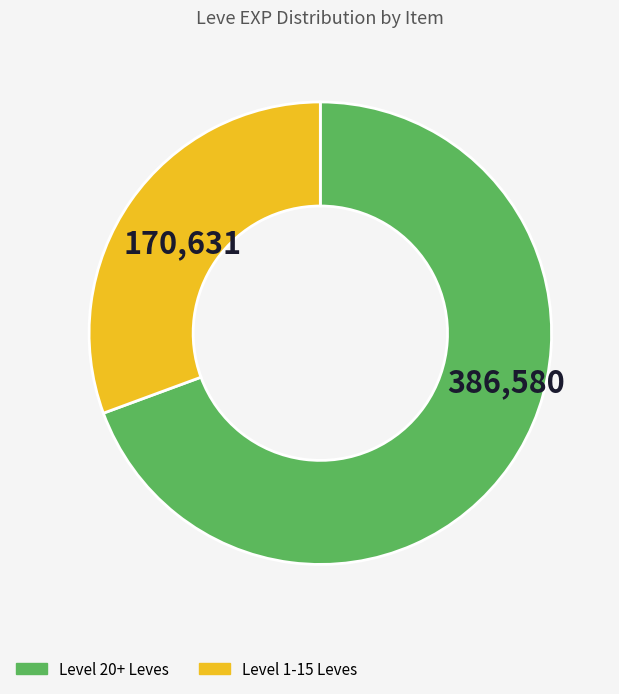

True or false: Level 1-15 Leves accounts for 31% of the total.

True